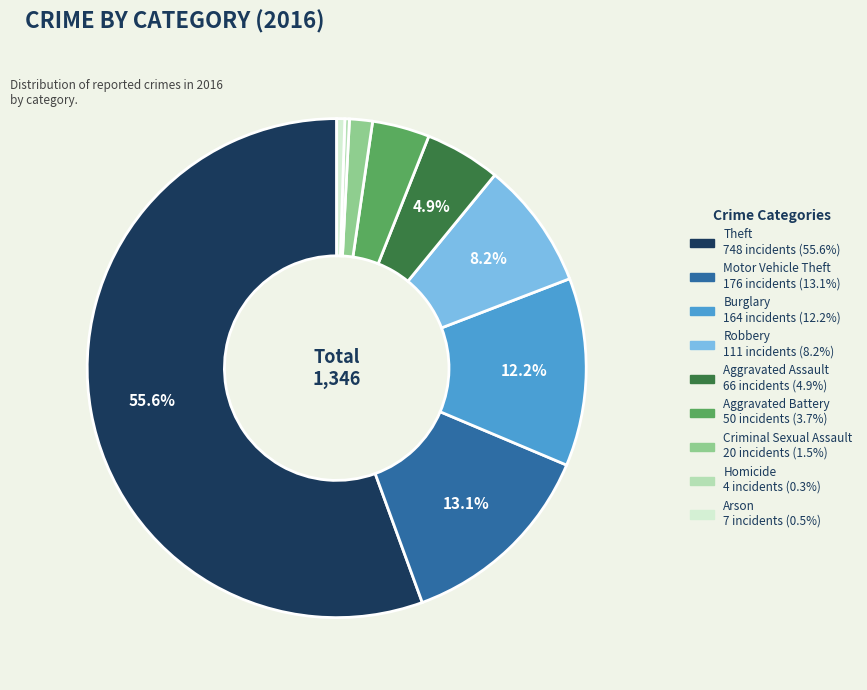

Which has a higher value, Burglary or Arson?

Burglary